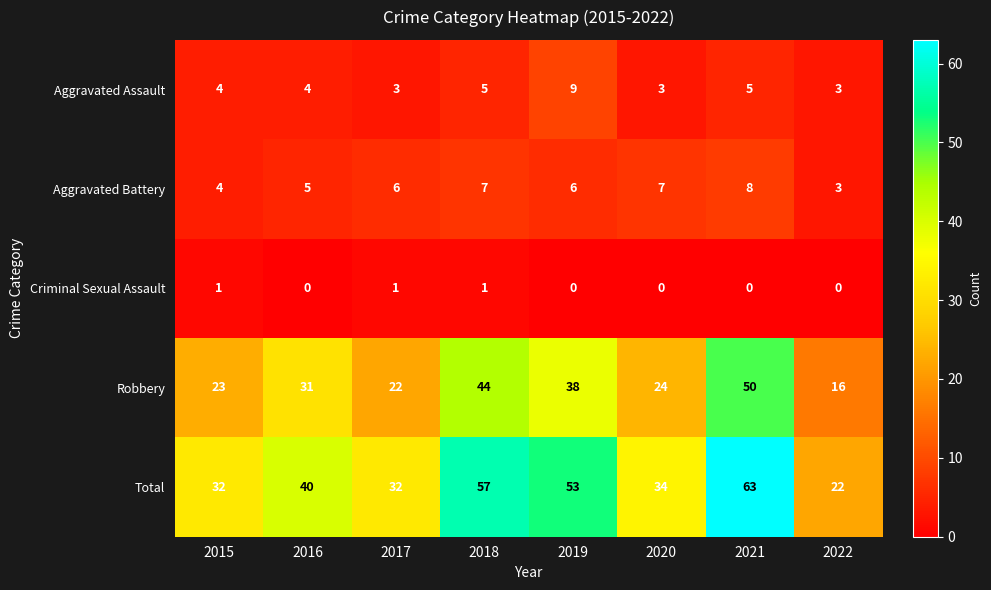

The Robbery series shows 27 at 2022. True or false?

False